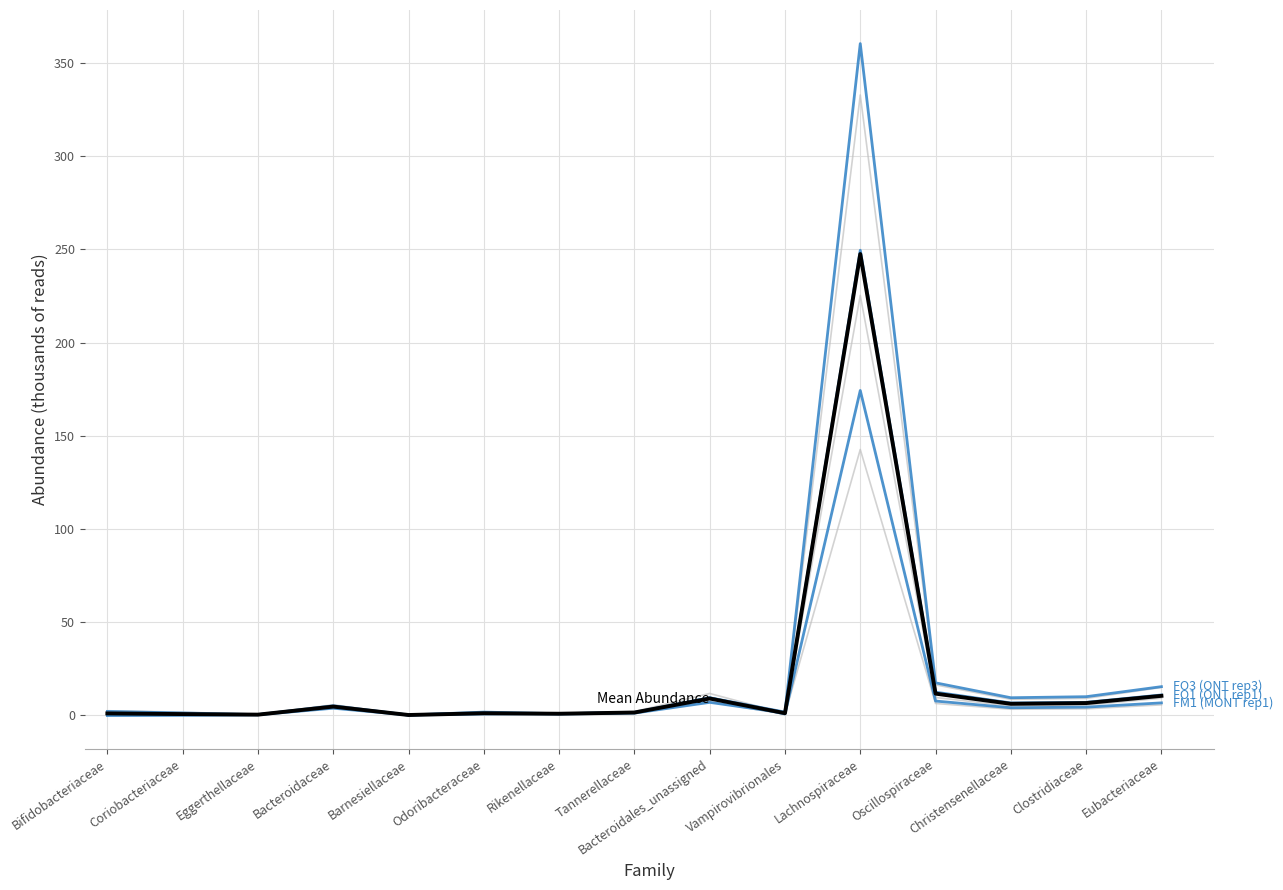

Does the chart have visible grid lines?

Yes